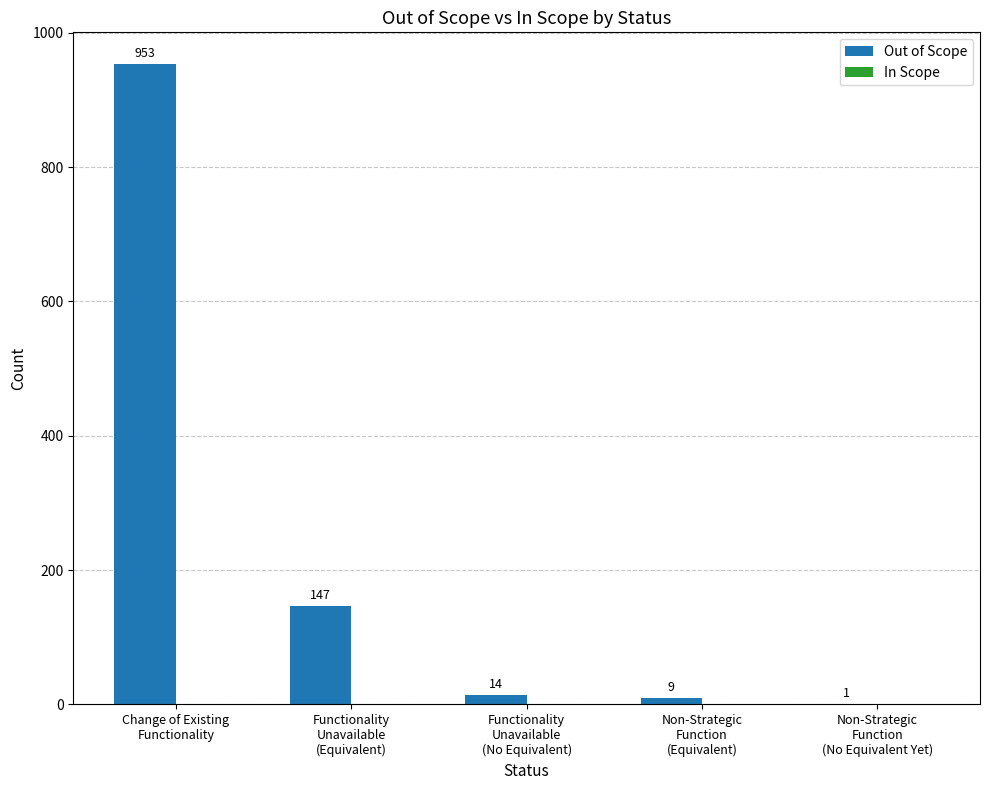

What is the sum of all values?

1124